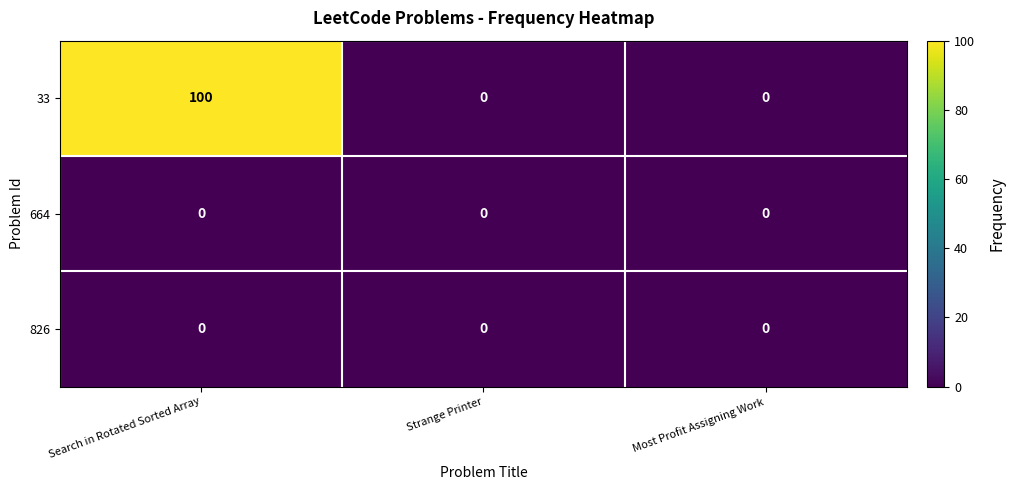

What is the spread (max minus min) of values at Search in Rotated Sorted Array?

100